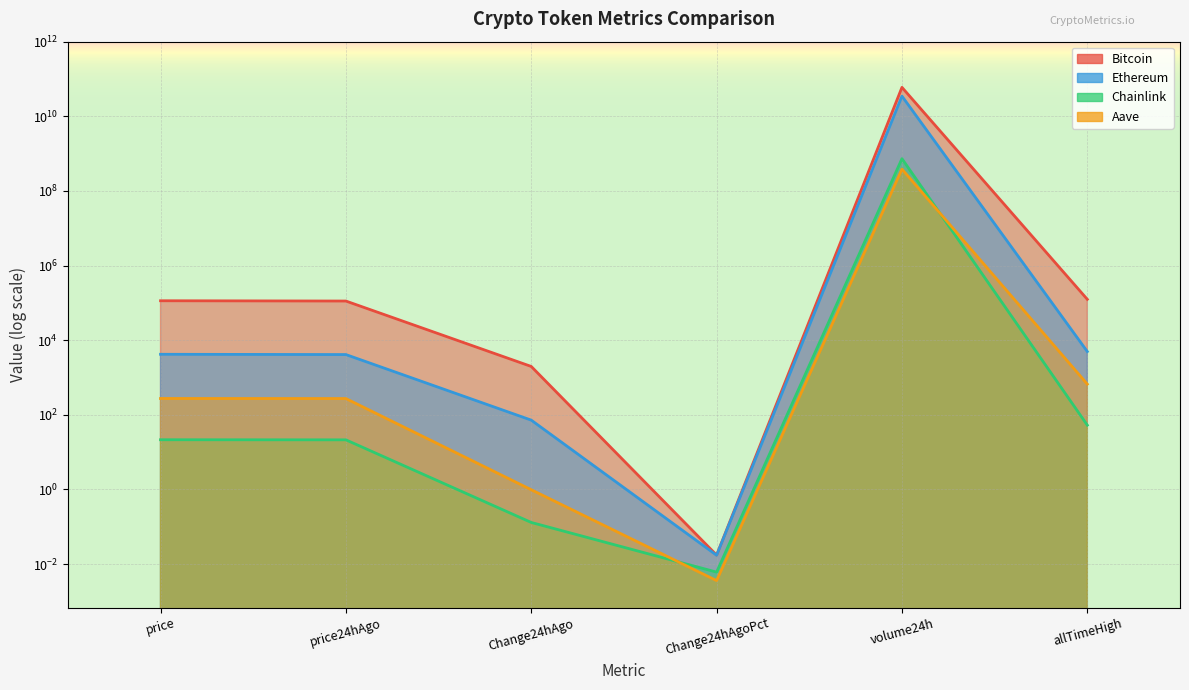

Does the chart display data point markers on the line(s)?

No